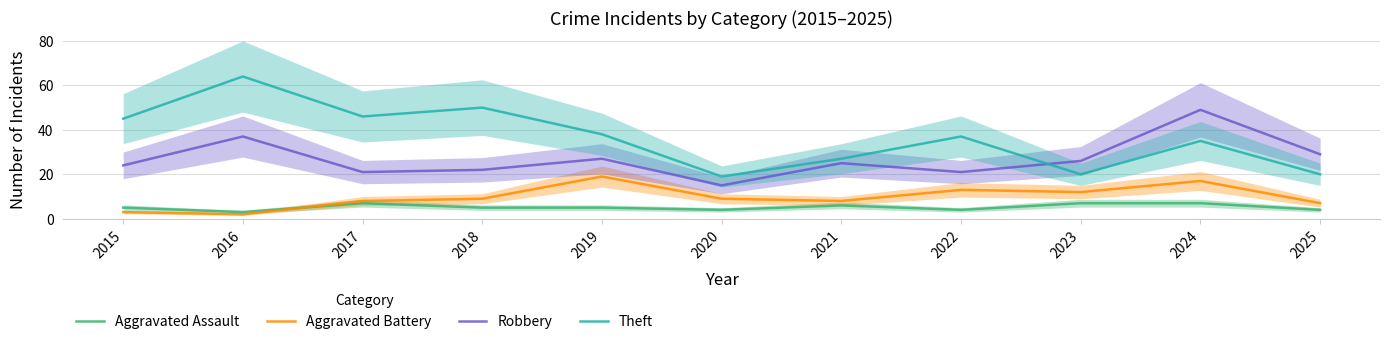

What is the smallest value displayed?

2